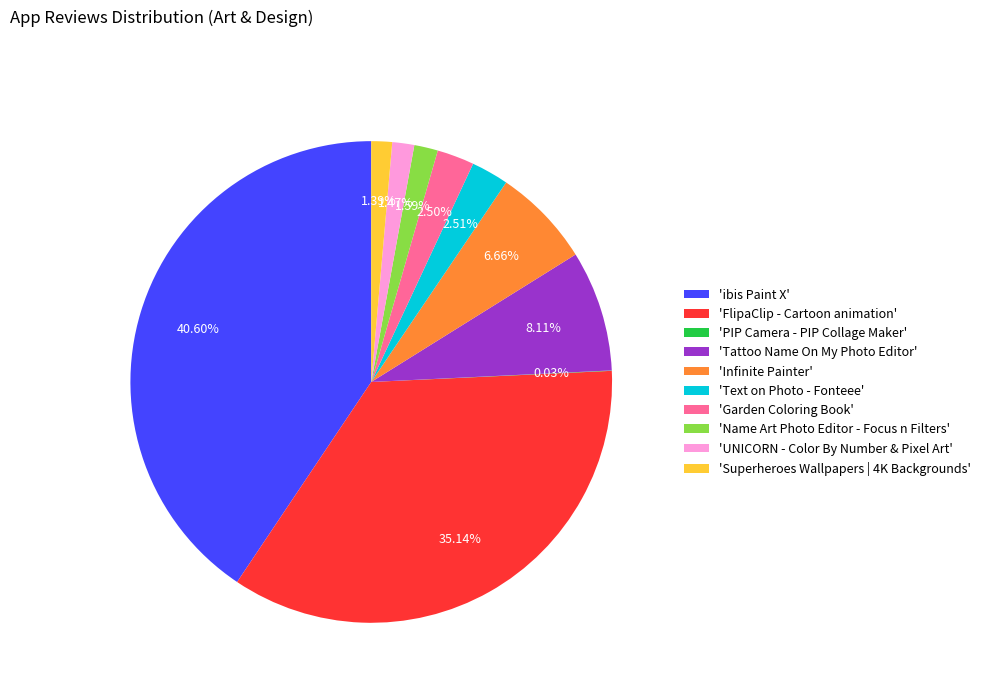

Which slice is the largest?

'ibis Paint X'